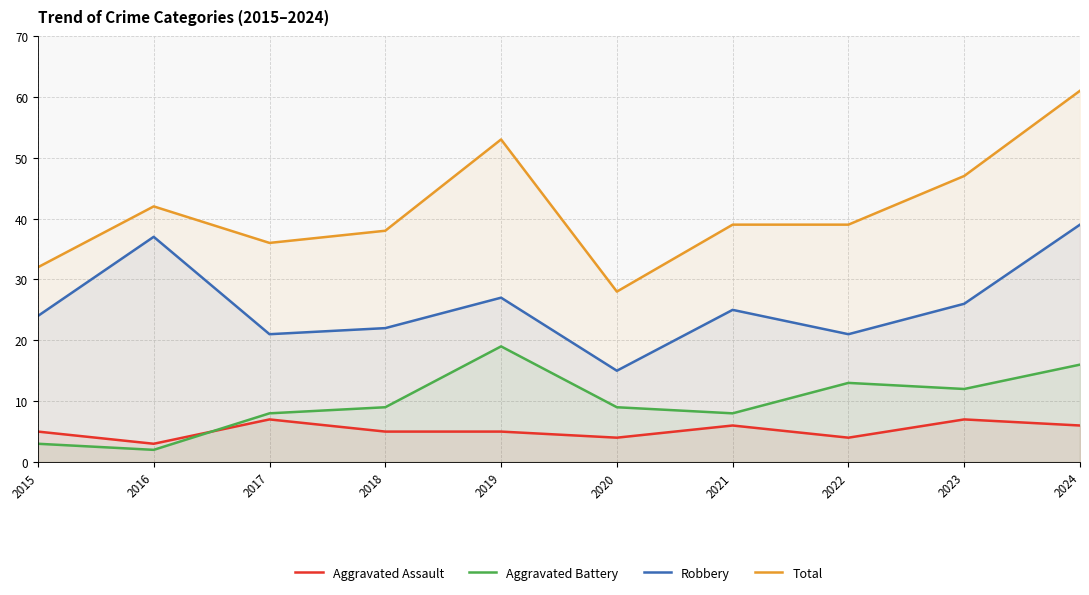

At which category does Robbery reach its first local peak?

2016